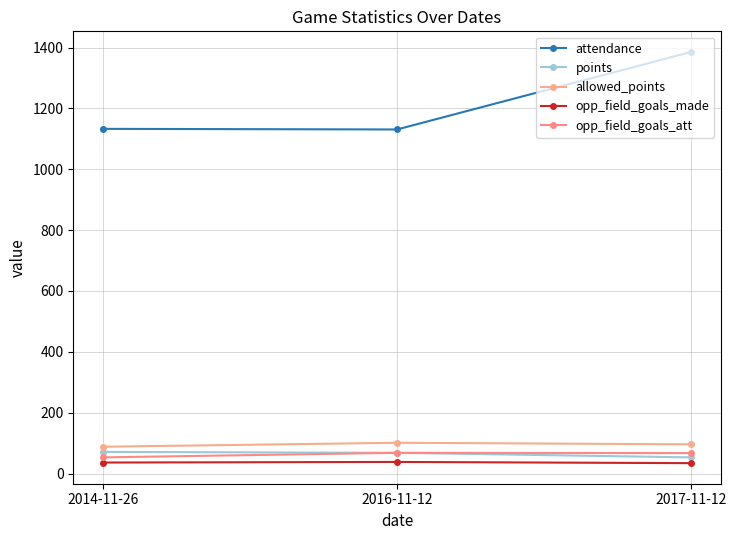

Is it true that opp_field_goals_att equals 30 at 2016-11-12?

False